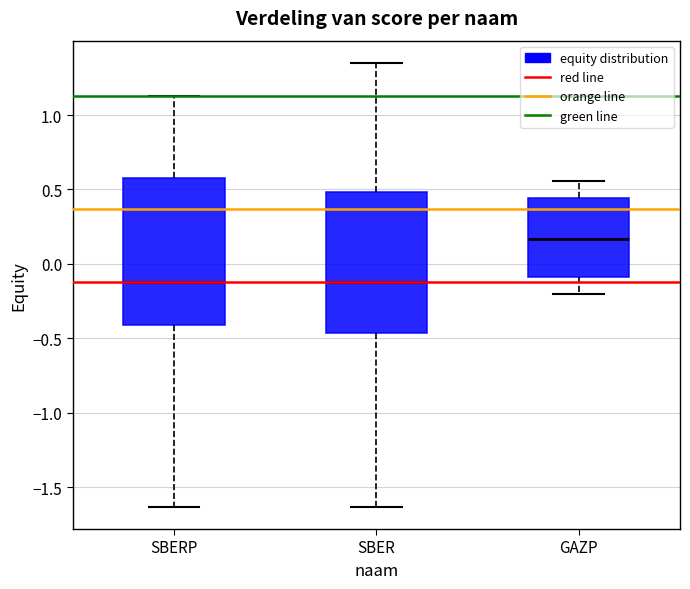

Reading left to right, transcribe this box plot: for each box, give where its median line is, the range the box spans, and where its two whiskers end, as read against the y-axis. The values are not printed on the chart, so give them approximately, as read against the axis.

SBERP: median -0.10, box -0.40 to 0.60, whiskers -1.65 to 1.15
SBER: median -0.10, box -0.45 to 0.50, whiskers -1.65 to 1.35
GAZP: median 0.15, box -0.10 to 0.45, whiskers -0.20 to 0.55